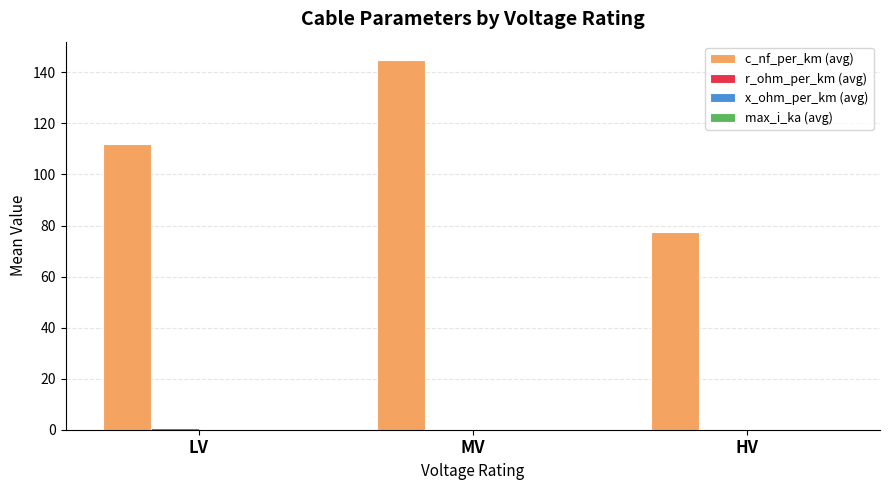

The value of c_nf_per_km (avg) at HV is 77.3. True or false?

True